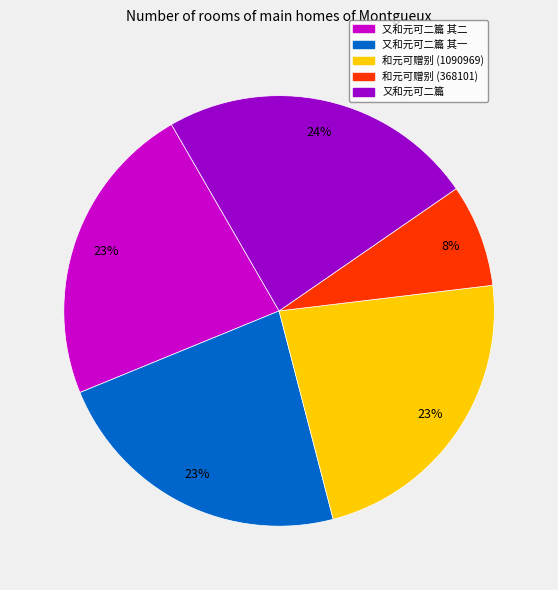

To the nearest percent, what is the difference between the largest and smallest slice percentages?

16%